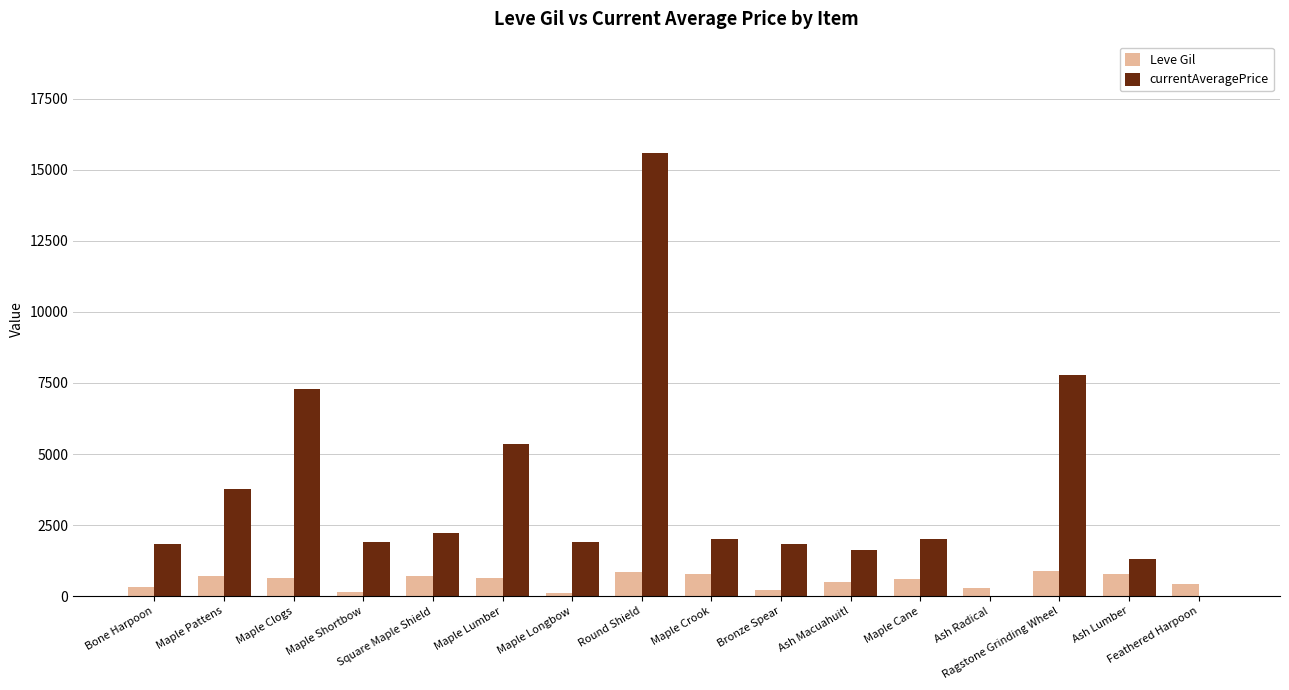

Count the number of data series in this chart.

2